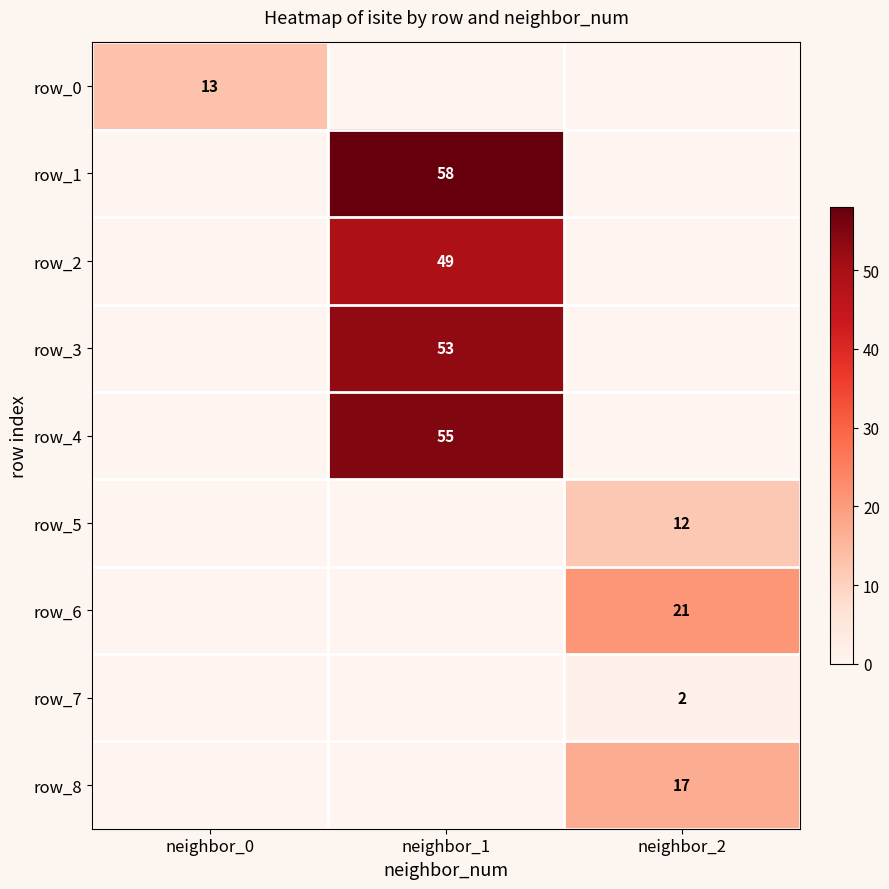

List the series in order of their peak value, highest first.

row_1, row_4, row_3, row_2, row_6, row_8, row_0, row_5, row_7